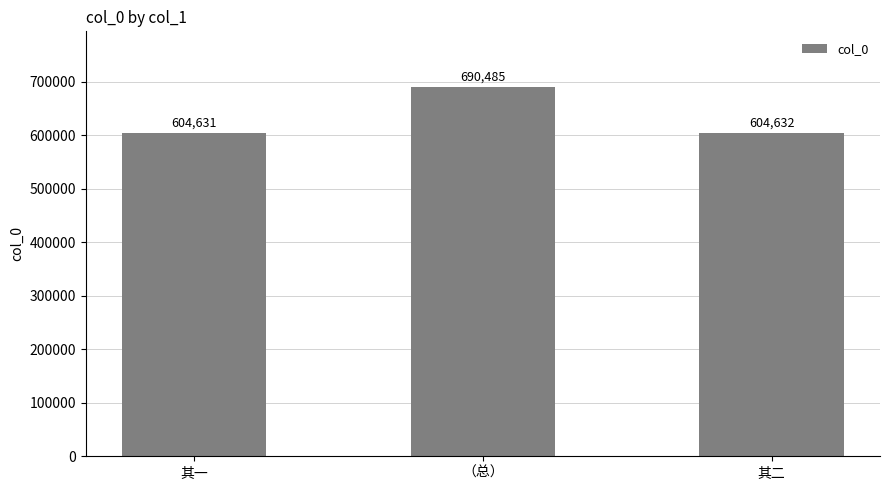

Reading left to right, what are all the values shown in this chart?

604631	690485	604632